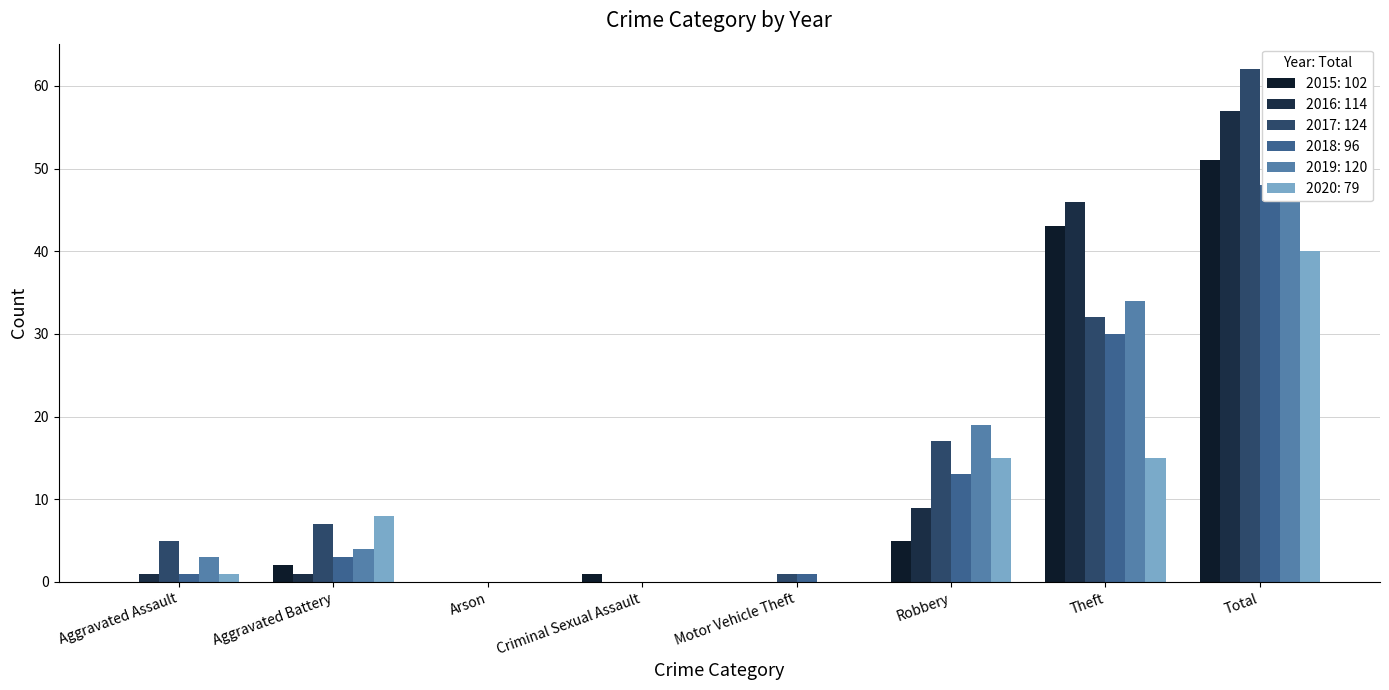

What is the label of the 3rd bar from the right?

Robbery